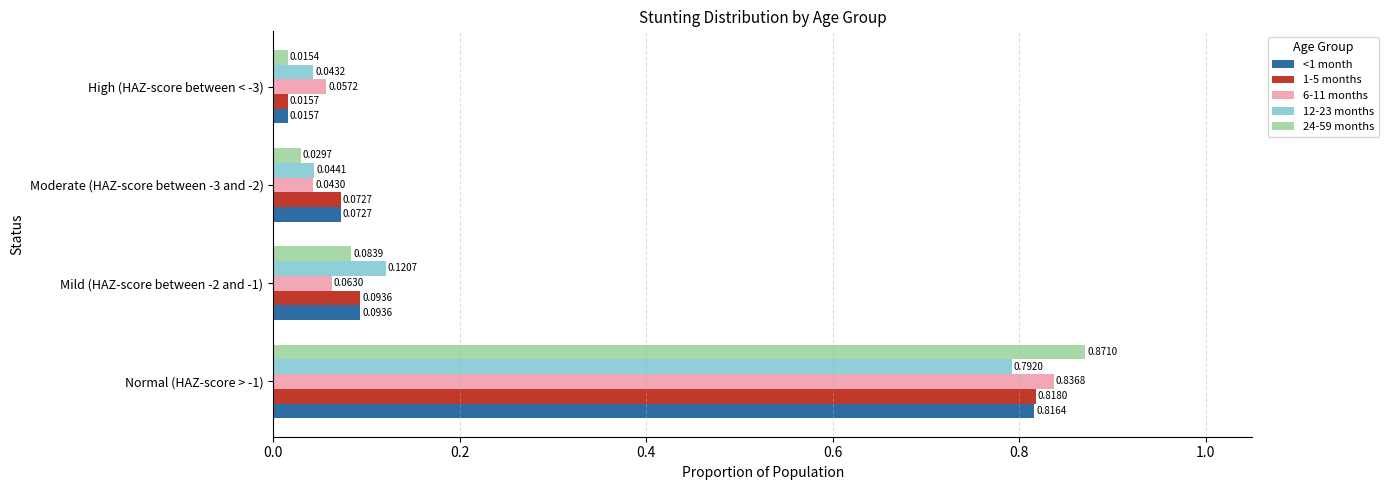

At how many categories does at least one series exceed 0?

4